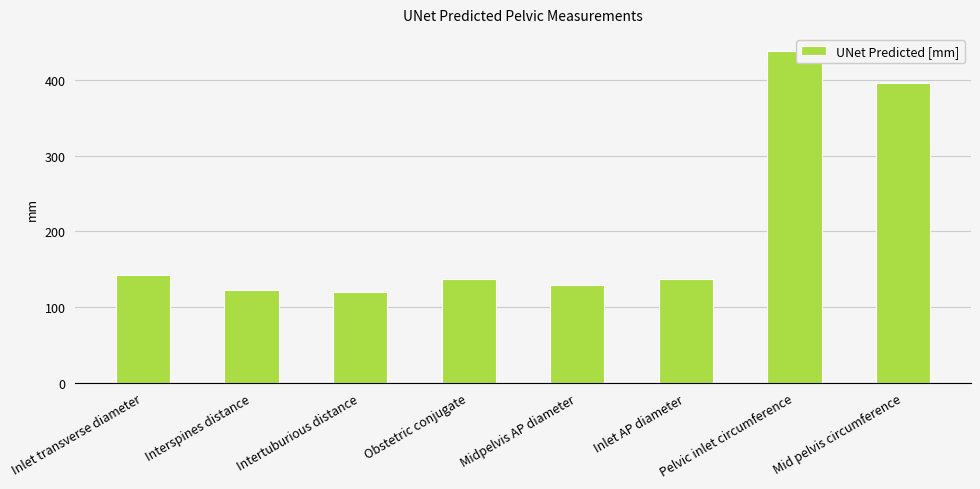

Are the bars grouped side by side (vs. stacked)?

No